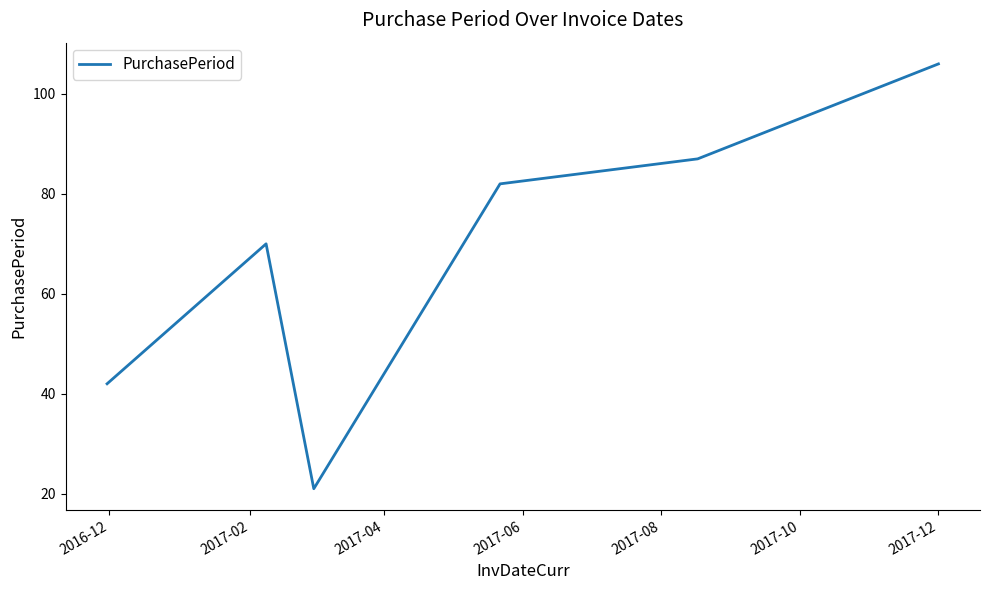

What is the average value?

68